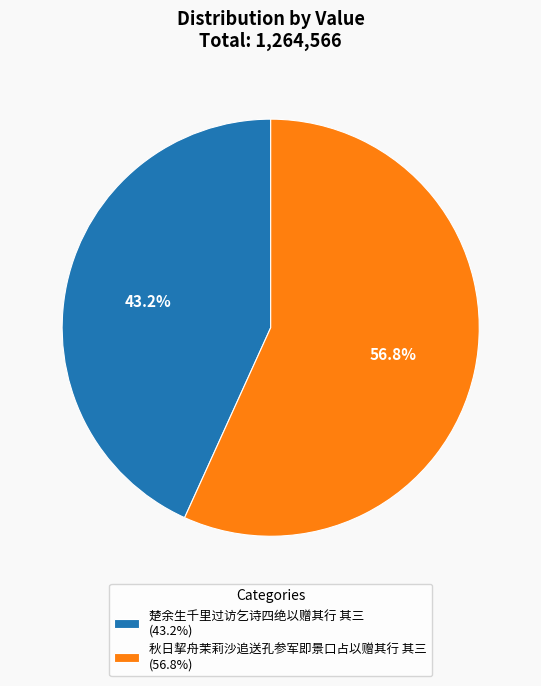

Is the sum of 秋日挈舟茉莉沙追送孔参军即景口占以赠其行 其三 and 楚余生千里过访乞诗四绝以赠其行 其三 greater than half?

Yes